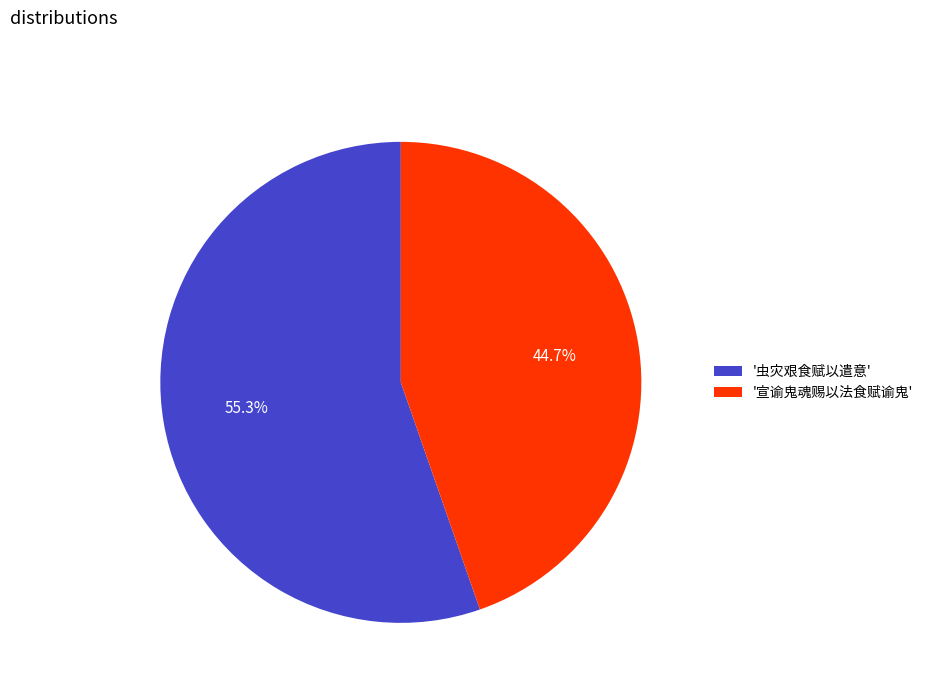

What is the ratio of the value at '虫灾艰食赋以遣意' to the value at '宣谕鬼魂赐以法食赋谕鬼'?

1.2